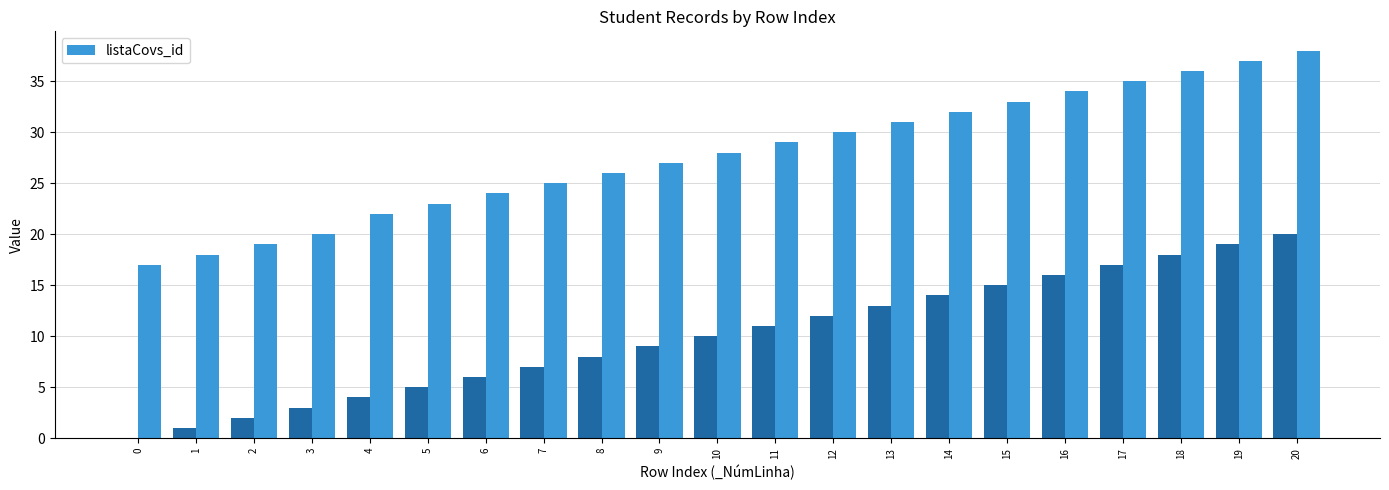

Which category has the highest value across all series?

20